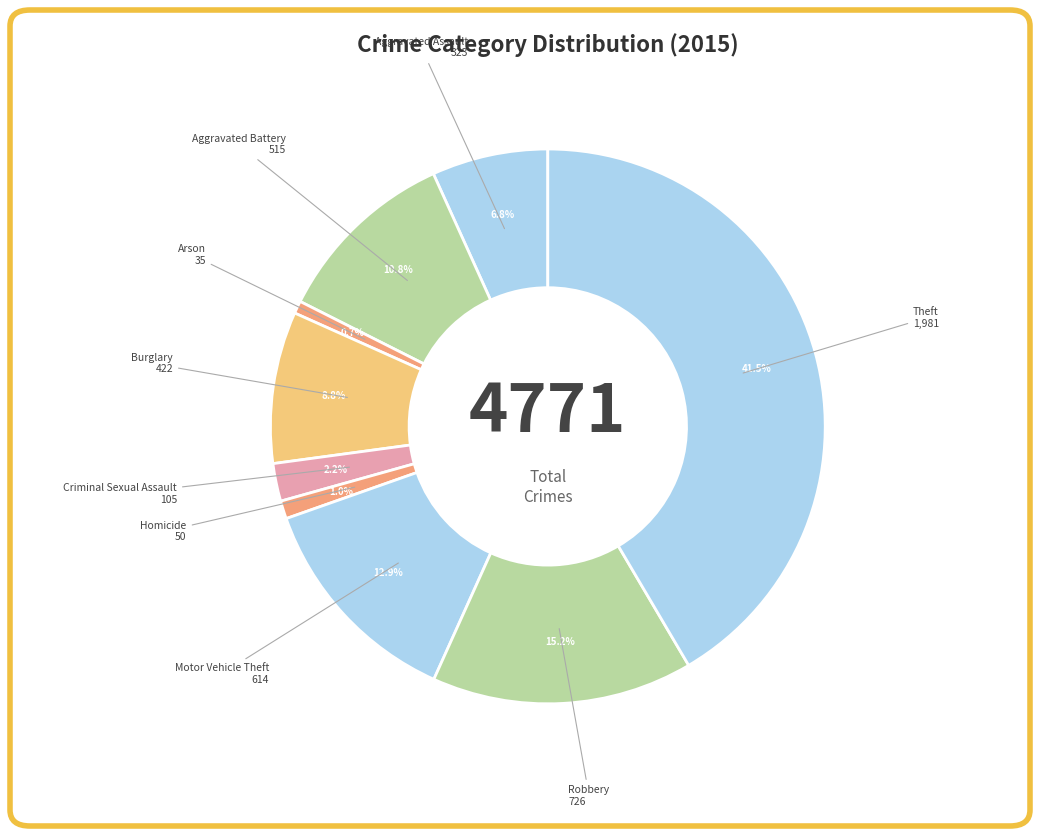

How many segments does this pie chart have?

9